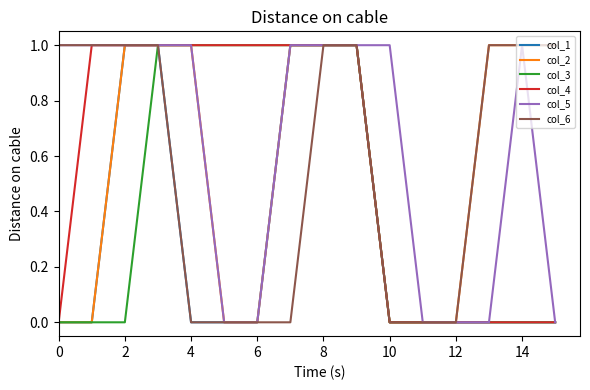

Is this an area chart (filled region under the line)?

No